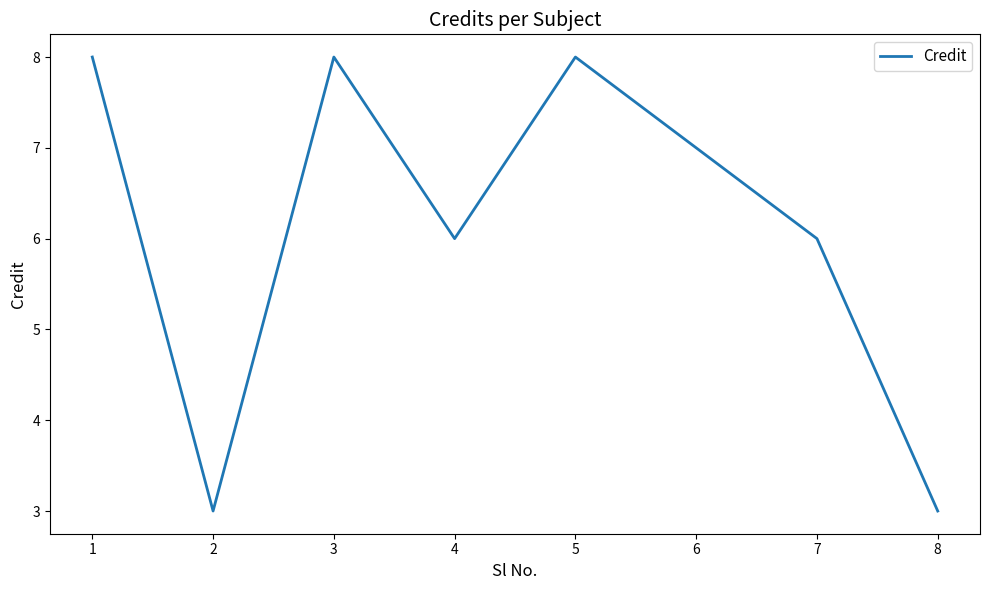

What is the ratio of the value at 2 to the value at 7?

0.5